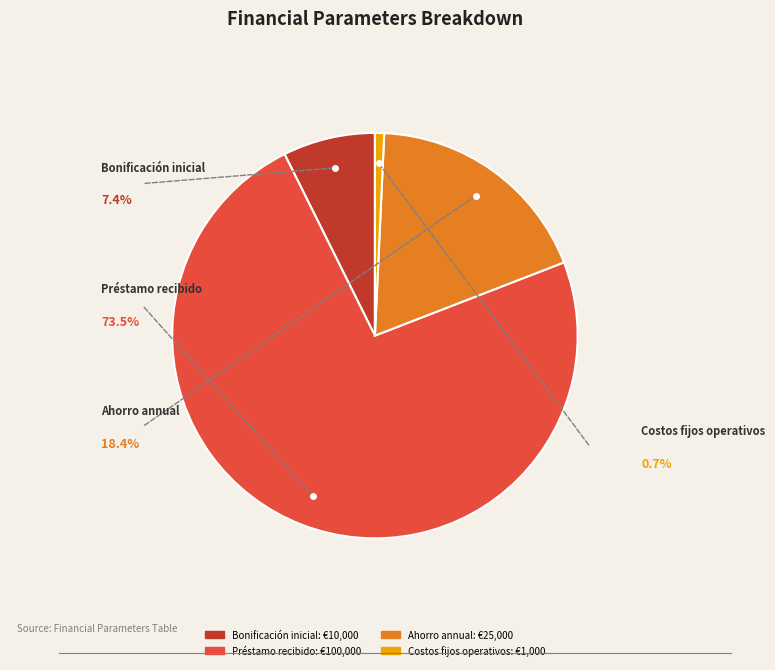

Count the number of slices in the pie.

4